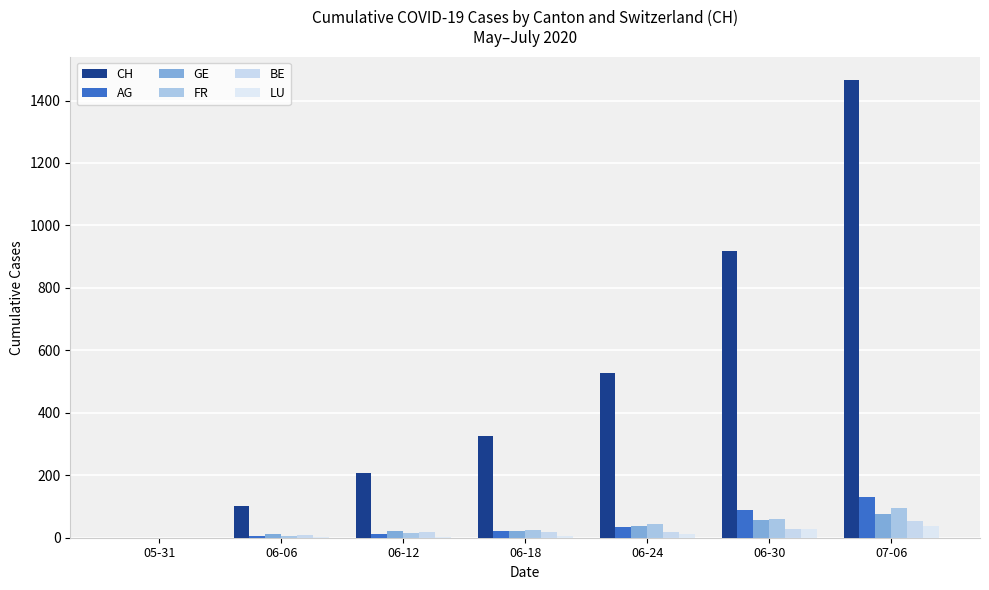

The CH series shows 325 at 06-18. True or false?

True